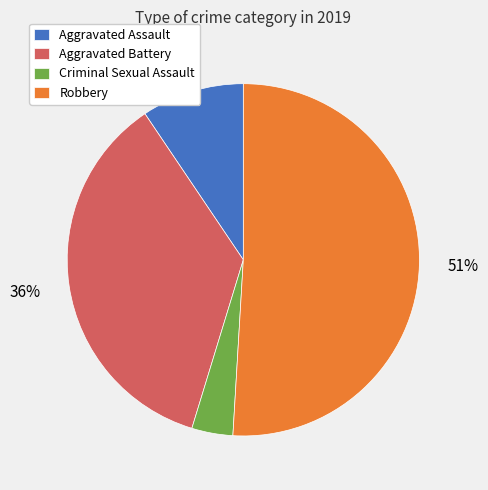

Between Criminal Sexual Assault and Aggravated Assault, which is larger?

Aggravated Assault